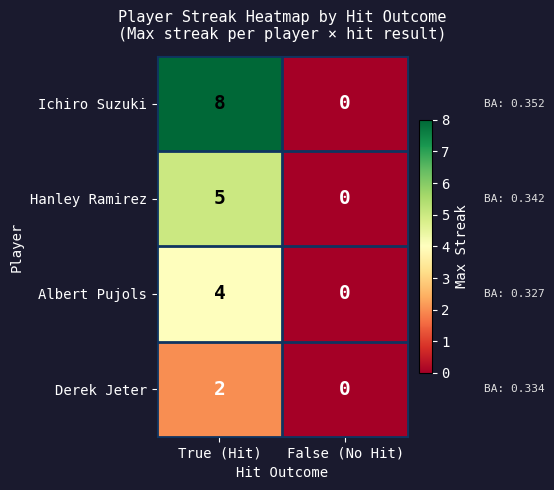

List the labels in order of Albert Pujols value, largest first.

True (Hit), False (No Hit)